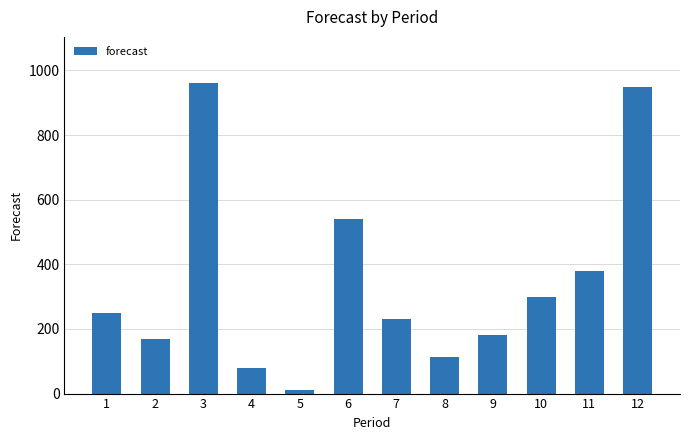

Reading left to right, list all the values displayed in this chart.

1=250	2=170	3=960	4=80	5=10	6=541	7=230	8=112	9=180	10=298	11=380	12=950